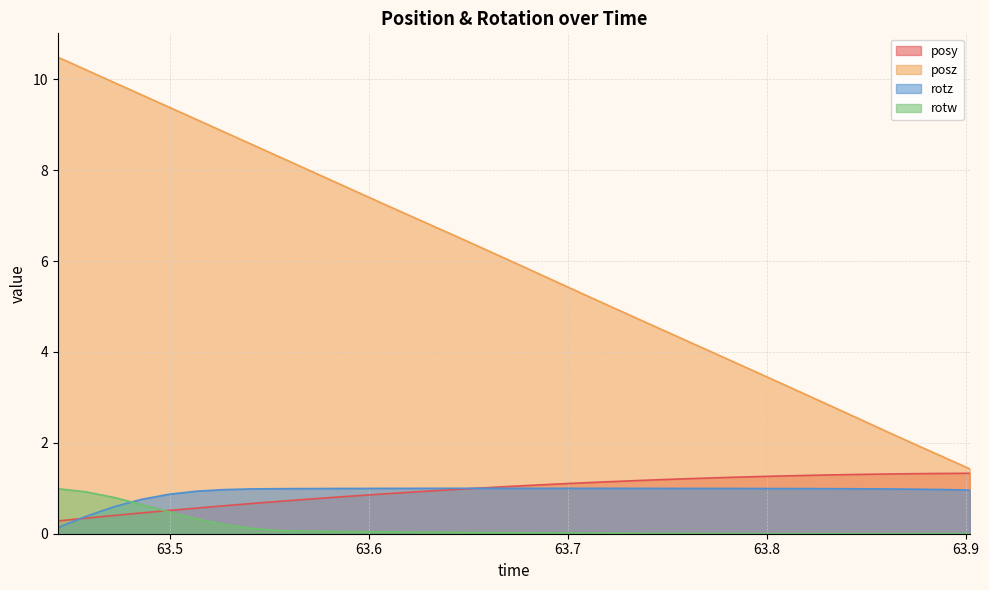

What is the label of the 28th point from the left?

63.81868